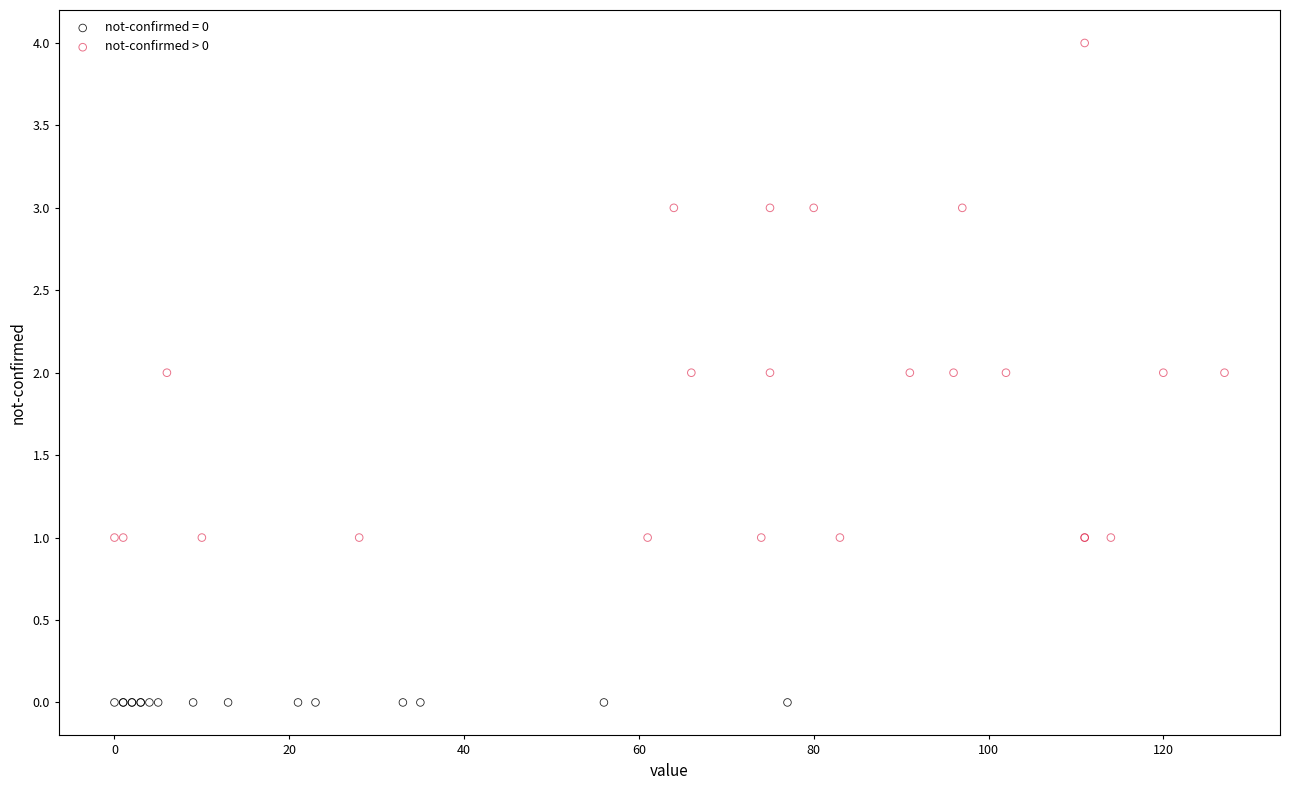

Which series contains the highest Y value?

not-confirmed > 0